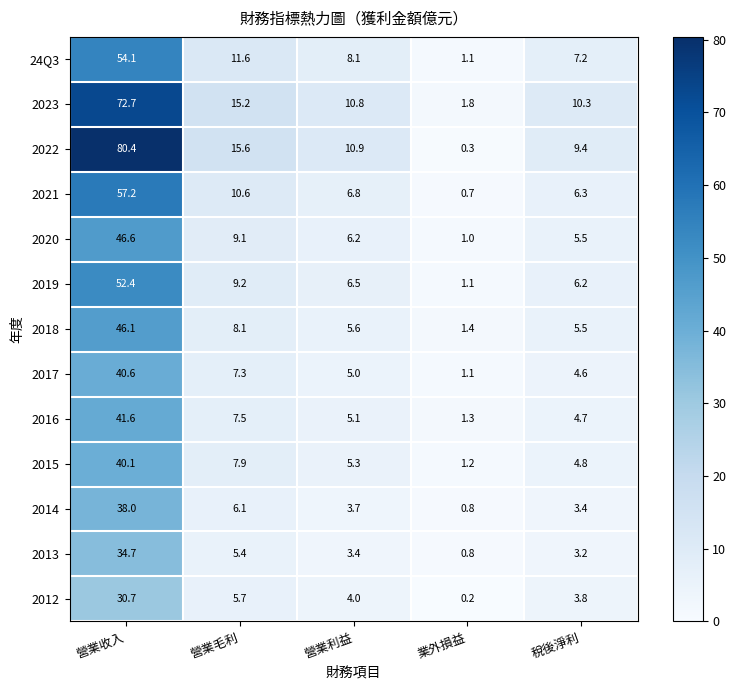

Which series has the widest spread of values?

2022